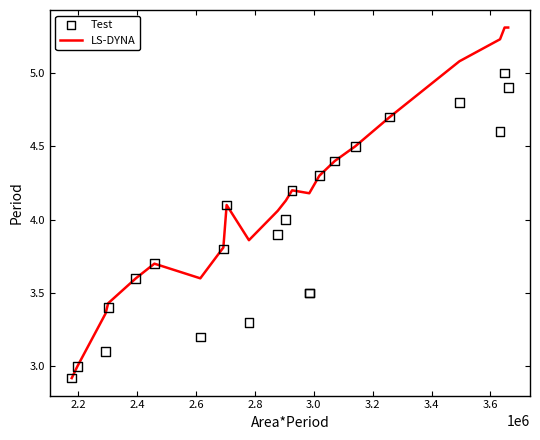

Is the value of LS-DYNA at 18 greater than the value of Test at 2.6?

Yes